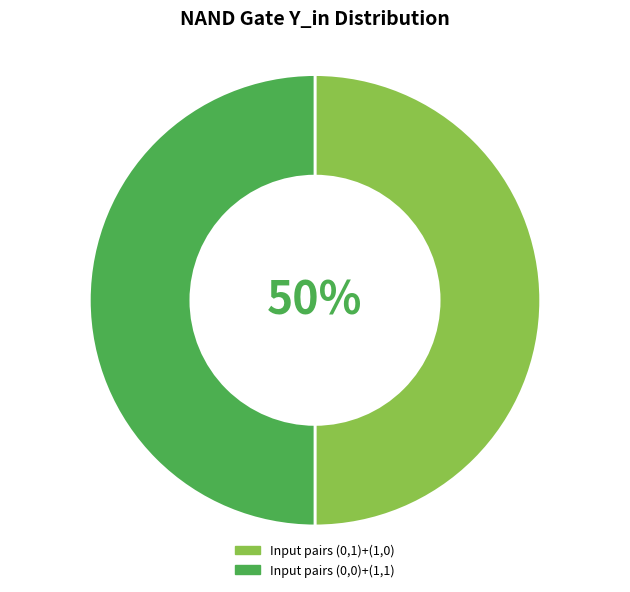

How many slices are in this pie chart?

2